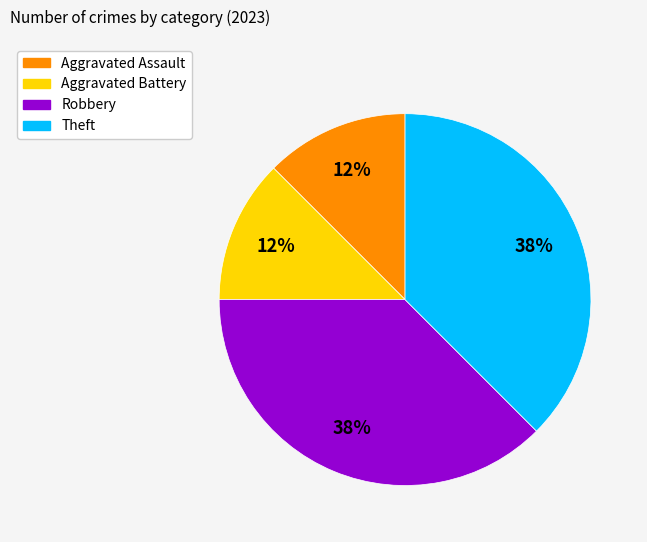

True or false: Robbery accounts for 38% of the total.

True